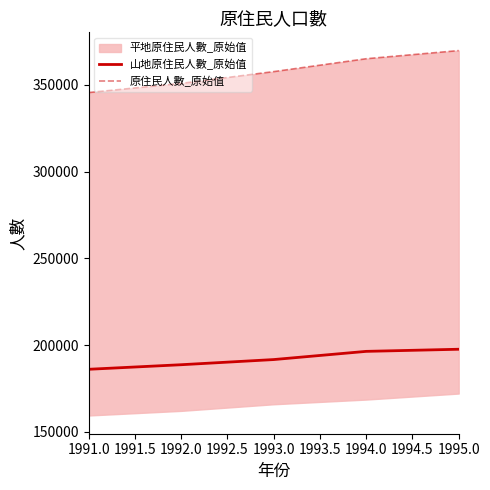

What is the maximum value shown in the chart?

369701